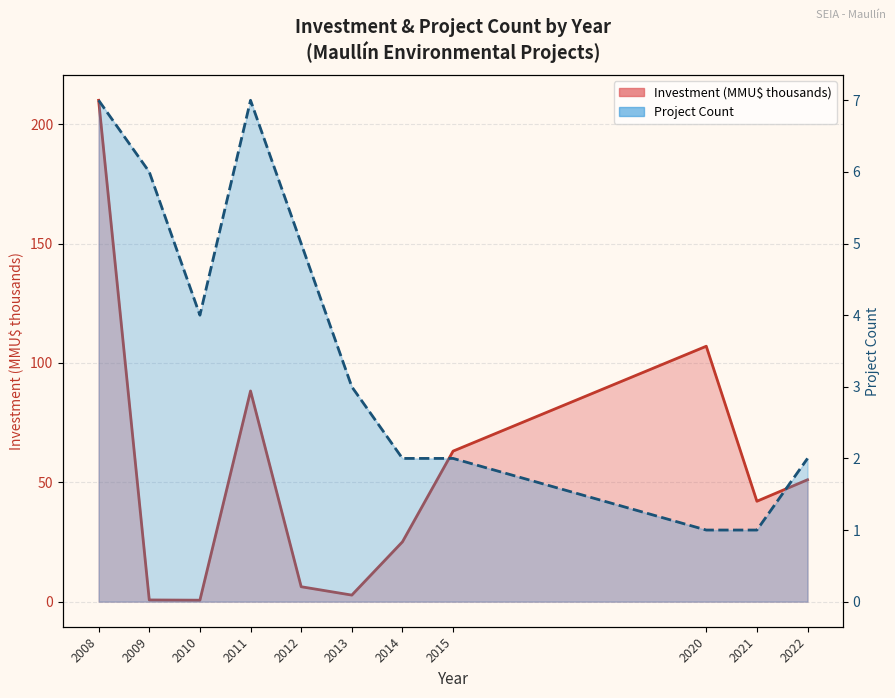

Is it true that Investment (MMU$ thousands) equals 210.0 at 2008?

True